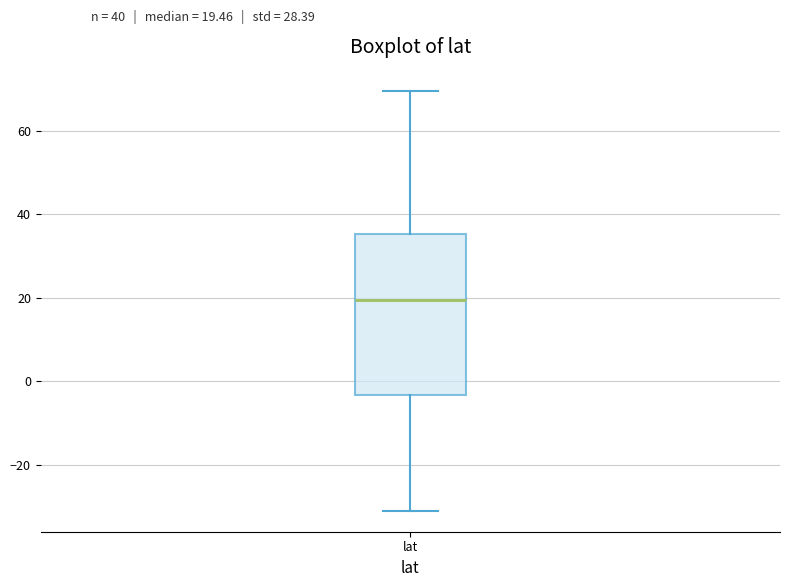

Where is the upper edge of the box for lat on the y-axis? The values are not printed on the chart, so give them approximately, as read against the axis.

36